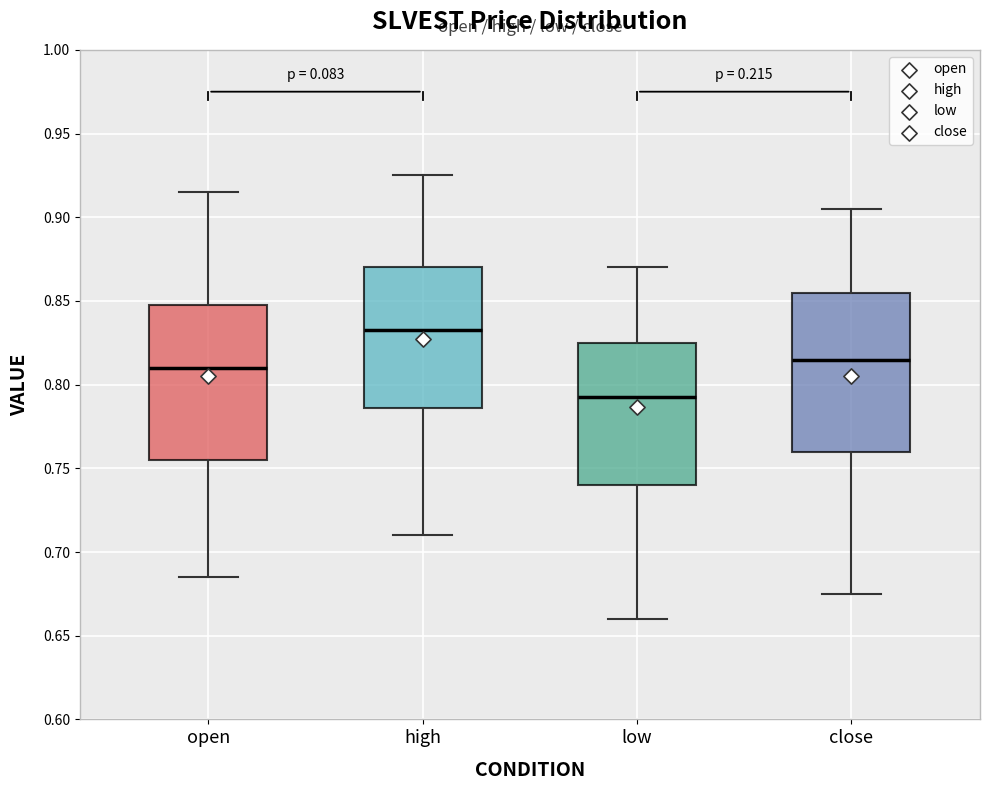

Reading left to right, transcribe this box plot: for each box, give where its median line is, the range the box spans, and where its two whiskers end, as read against the y-axis. The values are not printed on the chart, so give them approximately, as read against the axis.

open: median 0.810, box 0.755 to 0.850, whiskers 0.685 to 0.915
high: median 0.835, box 0.785 to 0.870, whiskers 0.710 to 0.925
low: median 0.795, box 0.740 to 0.825, whiskers 0.660 to 0.870
close: median 0.815, box 0.760 to 0.855, whiskers 0.675 to 0.905